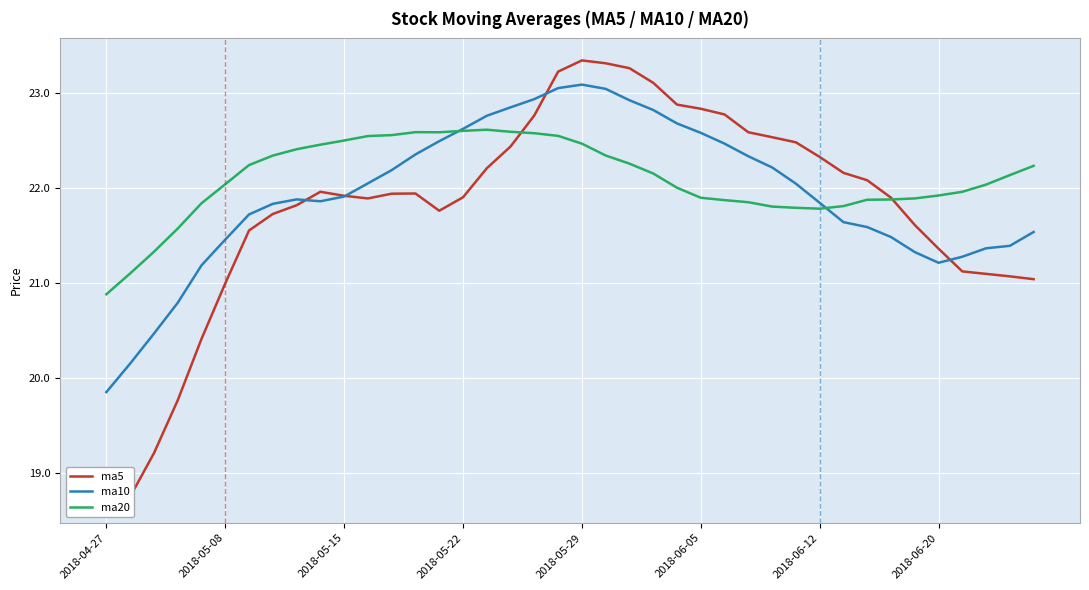

What are all the series names shown in the legend?

ma5, ma10, ma20